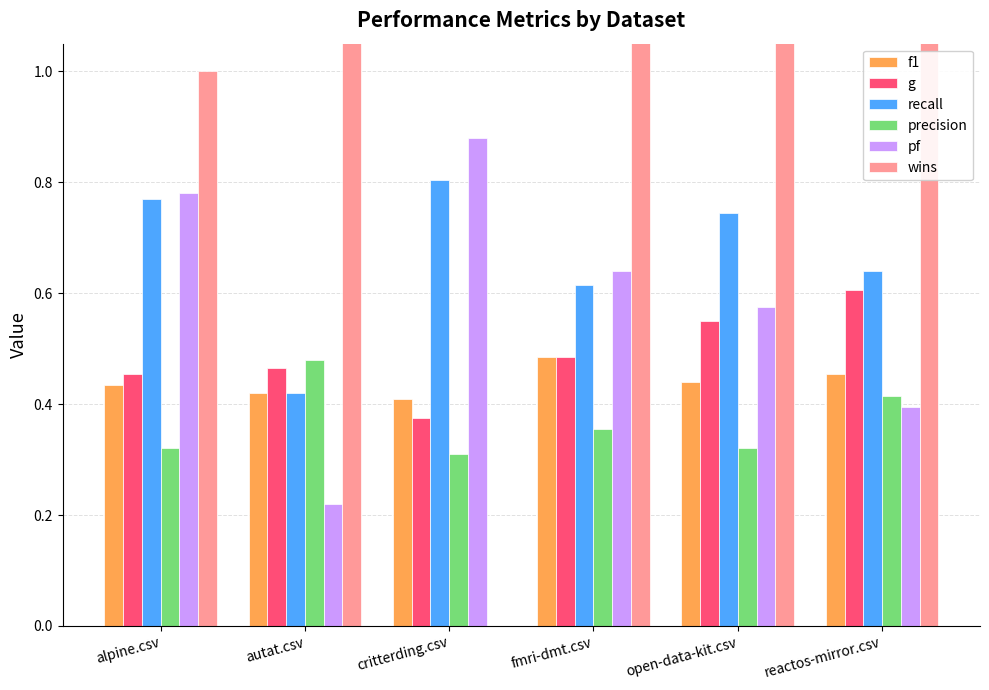

Which has a higher value, alpine.csv or fmri-dmt.csv?

fmri-dmt.csv